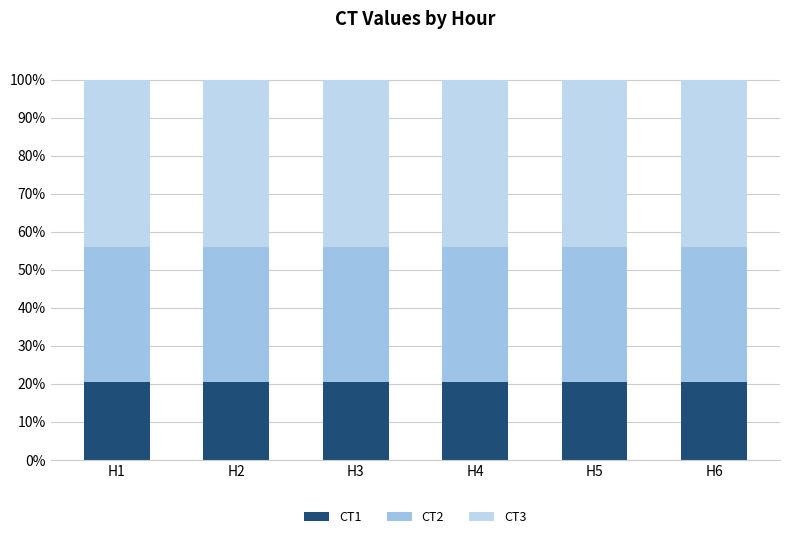

Are the bars horizontal?

No